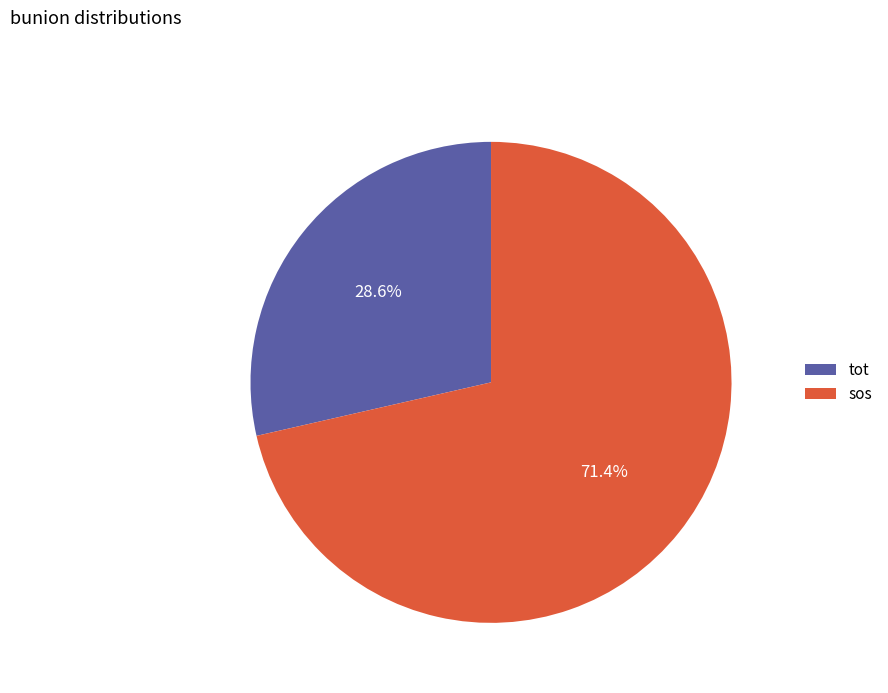

To the nearest percent, what percentage of the pie is sos?

71%